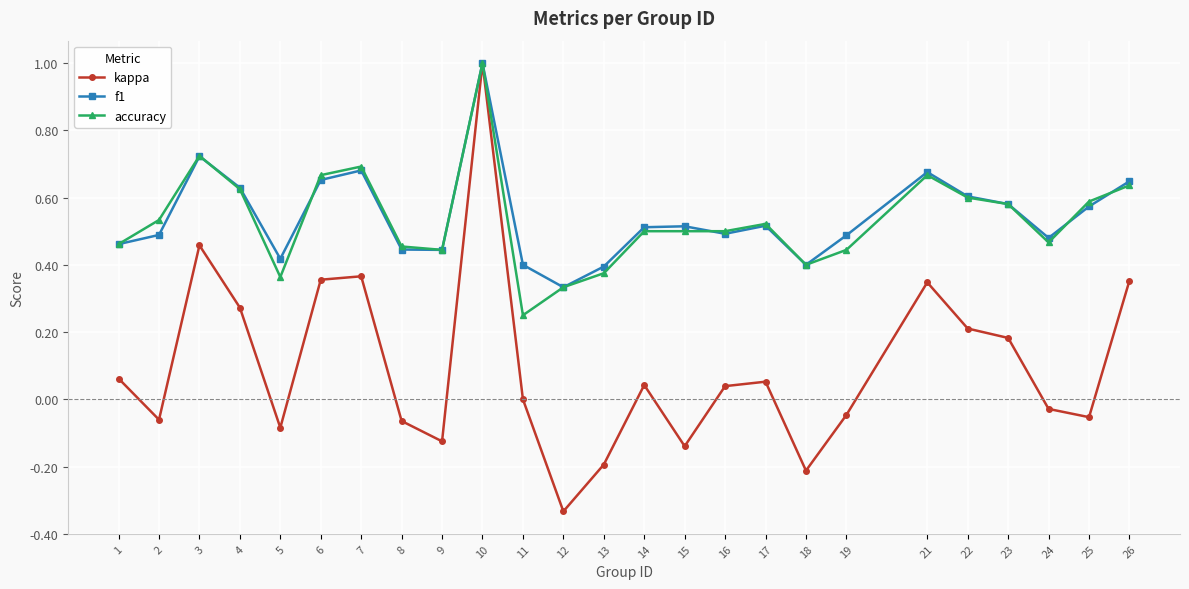

The f1 series shows 1.0 at 23. True or false?

False